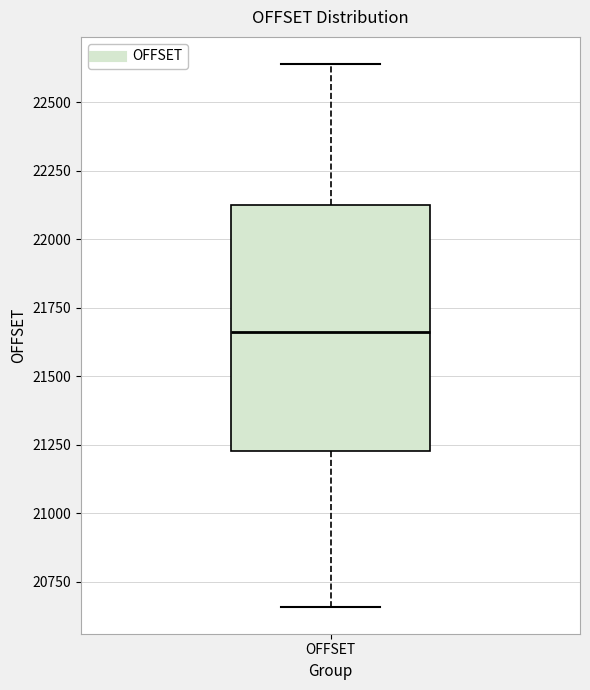

Read this box plot against the y-axis: the position of the median line, the range covered by the box, and the ends of both whiskers. The values are not printed on the chart, so give them approximately, as read against the axis.

median 21650, box 21250 to 22150, whiskers 20650 to 22650